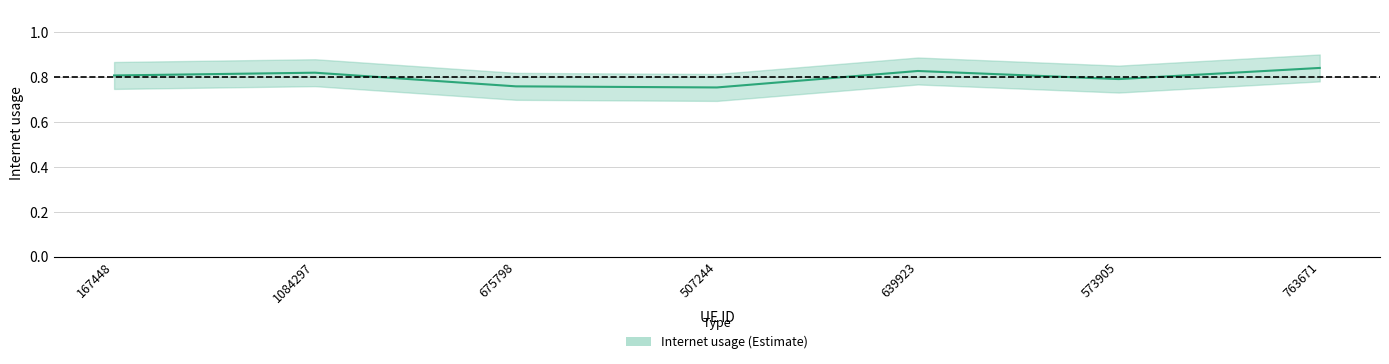

How many lines are shown in the chart?

1